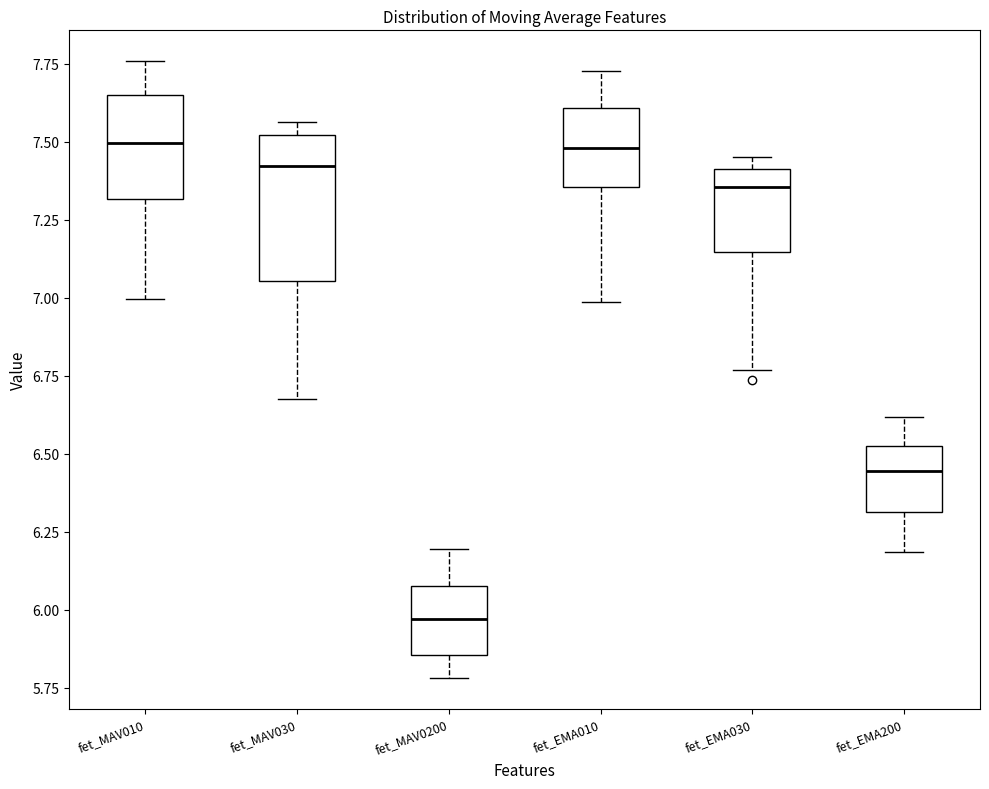

Where is the upper edge of the box for fet_EMA030 on the y-axis? The values are not printed on the chart, so give them approximately, as read against the axis.

7.40